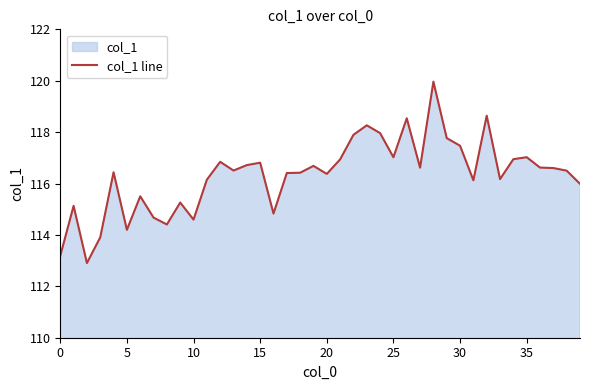

What is the change in value from 25 to 30?

+0.4